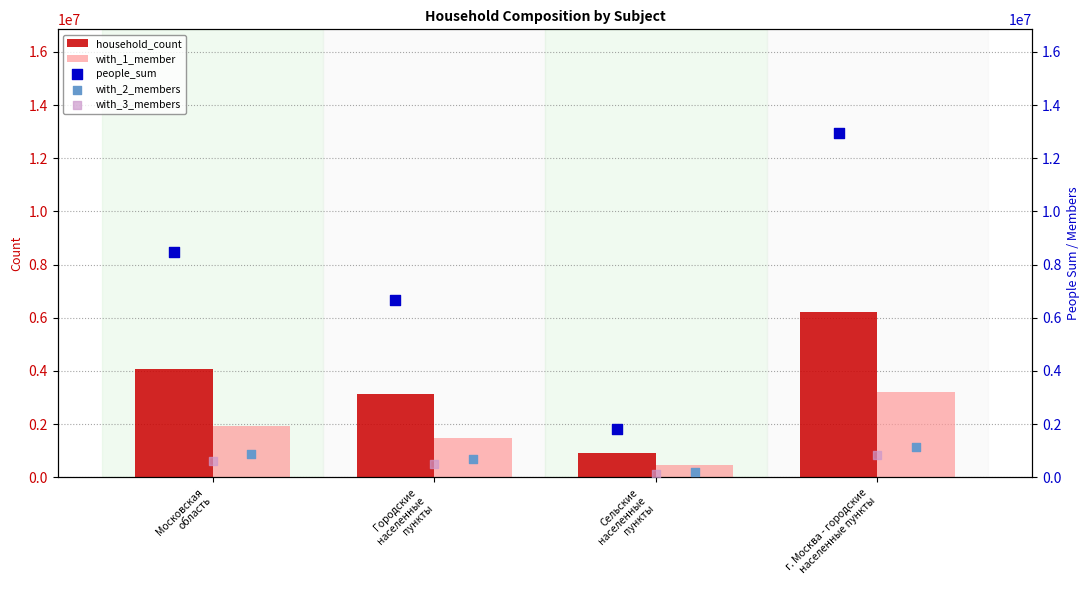

Which series reaches the maximum Y coordinate?

people_sum